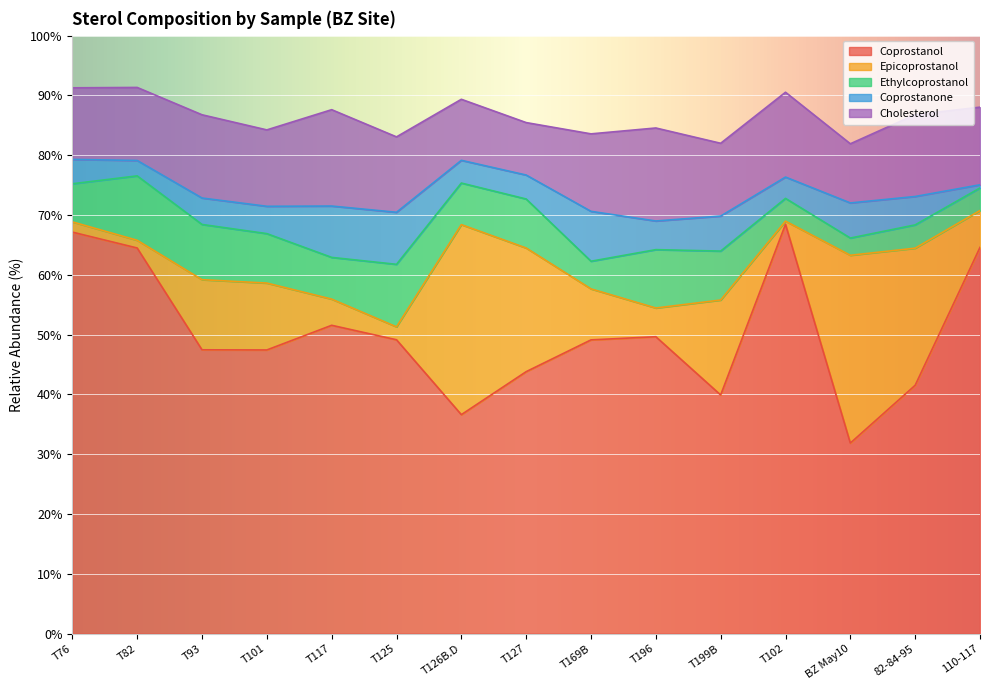

What position from the right is T76?

15